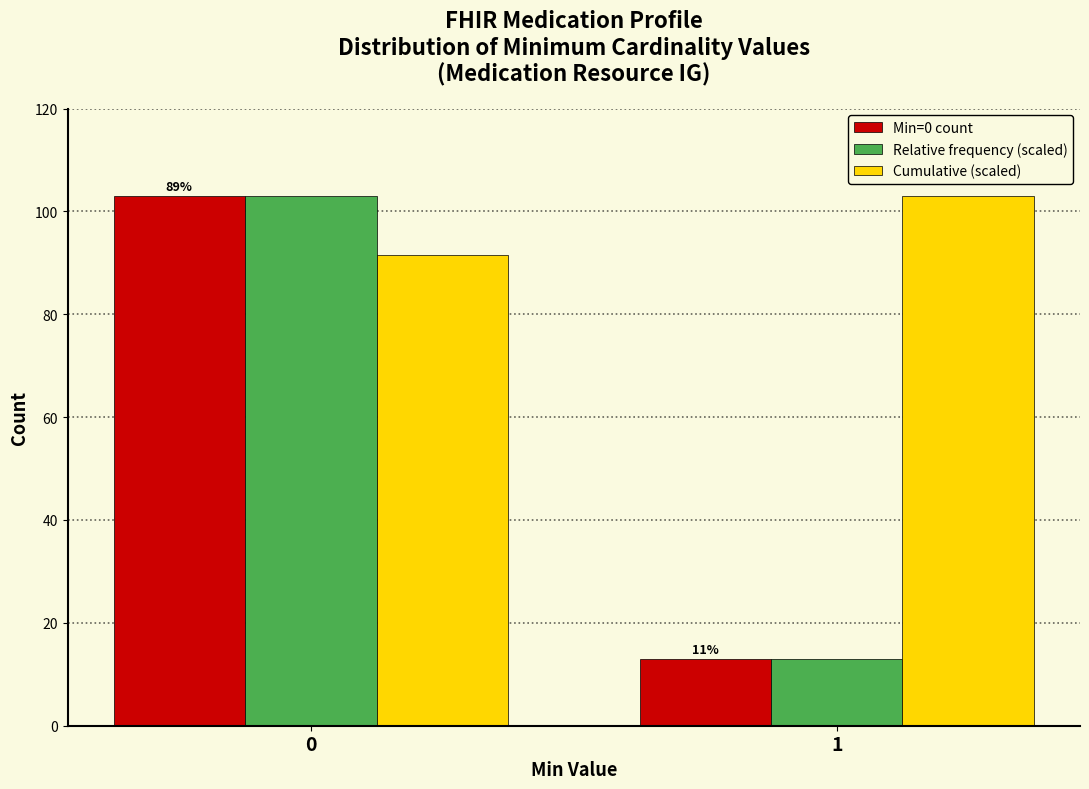

Reading left to right, extract all data points from this chart.

Min=0 count: 103.0	13.0
Relative frequency (scaled): 103.0	13.0
Cumulative (scaled): 91.5	103.0